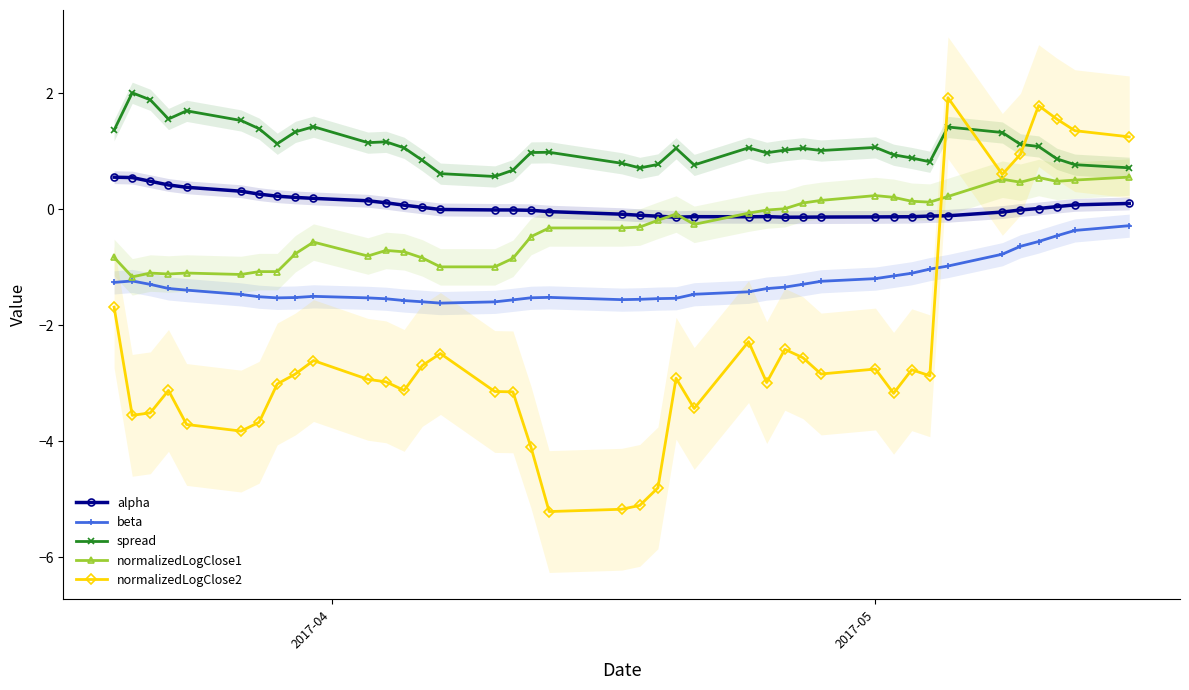

True or false: beta has more than 1 points higher than both neighbors.

True